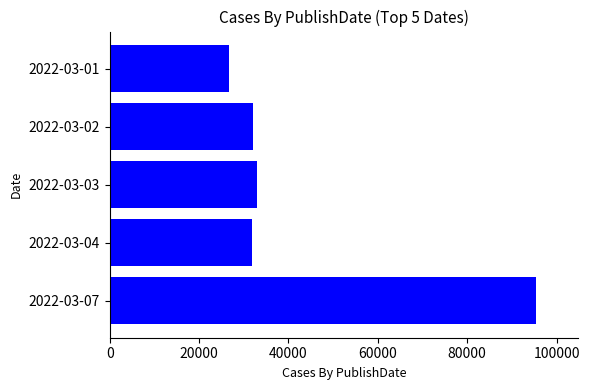

Does the chart contain stacked bars?

No